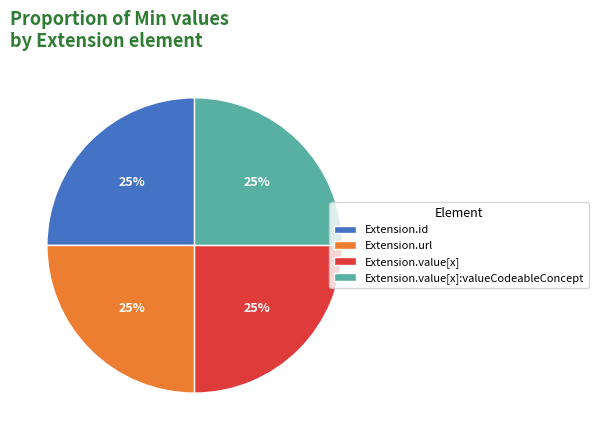

To the nearest percent, what is the combined percentage of Extension.url and Extension.value[x]?

50%